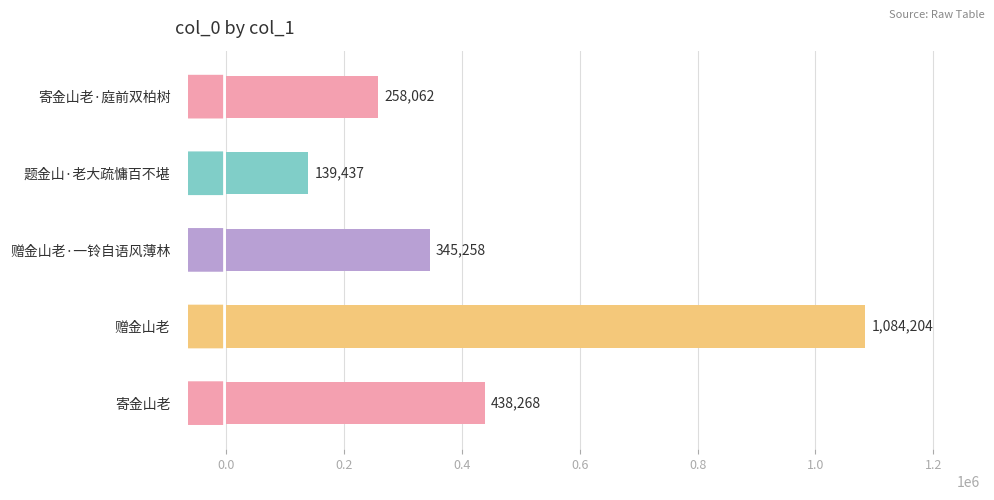

Reading bottom to top, list all the values displayed in this chart.

438268	1084204	345258	139437	258062